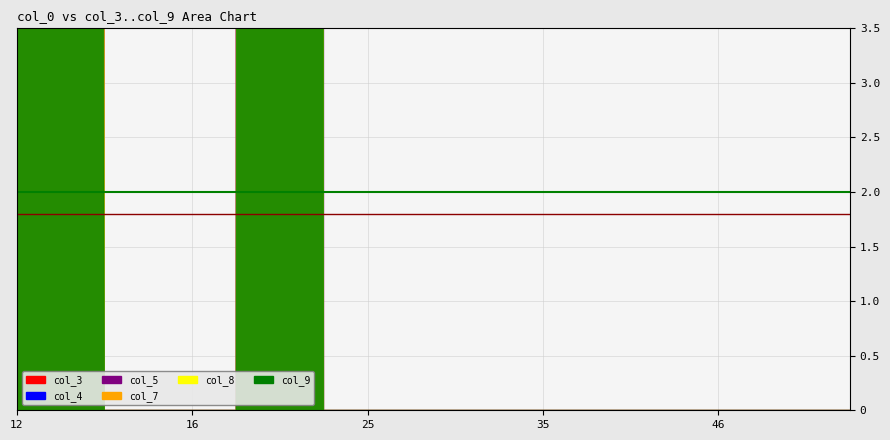

What is the label of the 10th point from the right?

10